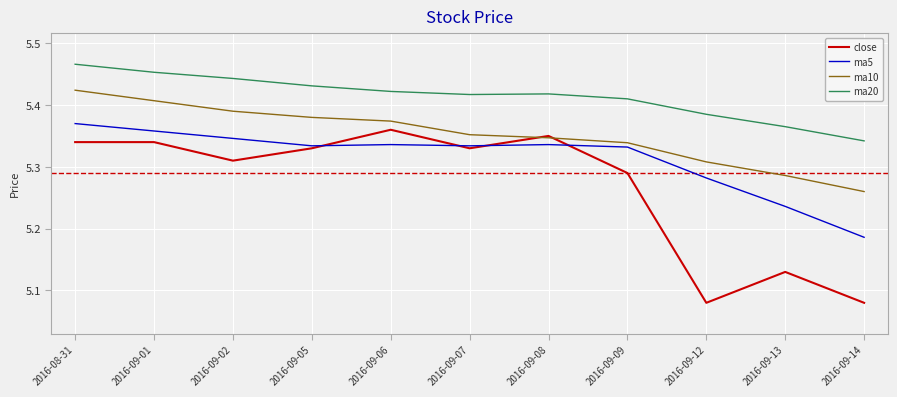

In ma20, how many points are higher than both neighbors (excluding endpoints)?

1